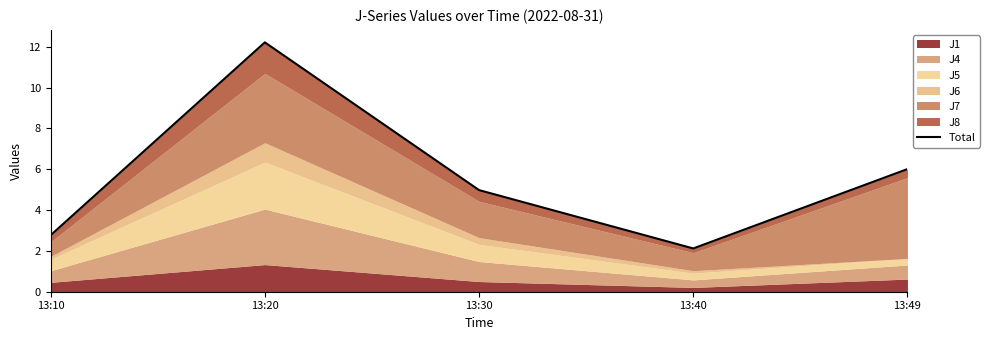

At which category does the chart reach its peak across all series?

13:20